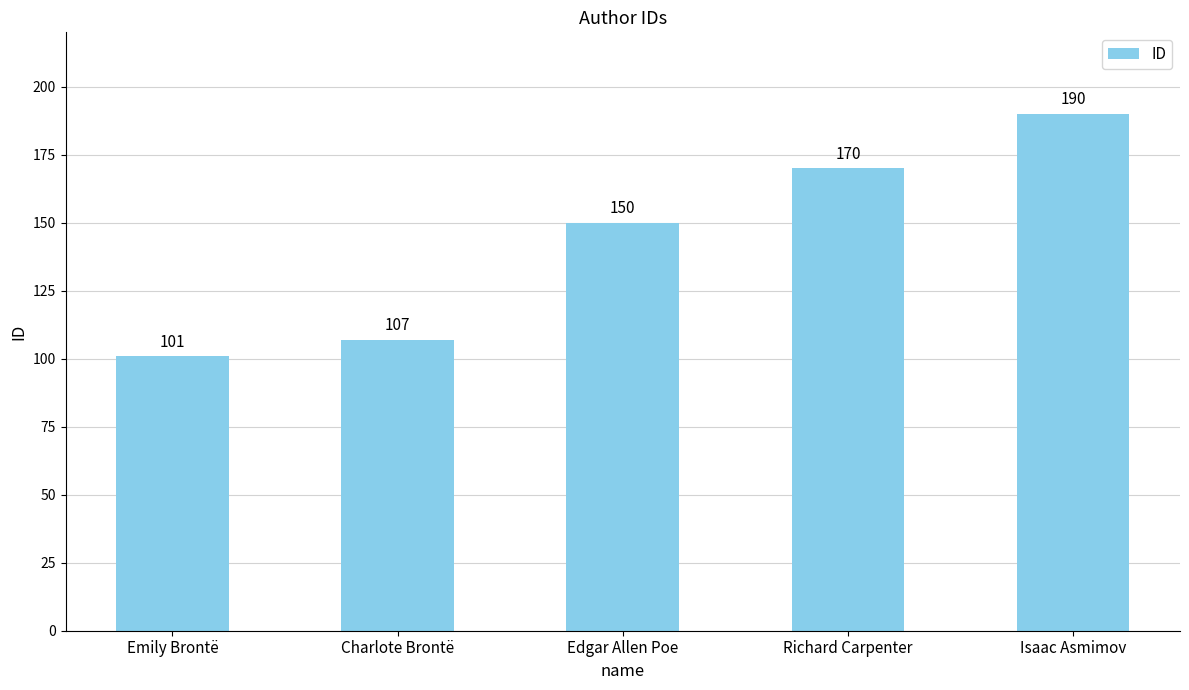

What is the difference between the values at Emily Brontë and Charlote Brontë?

6